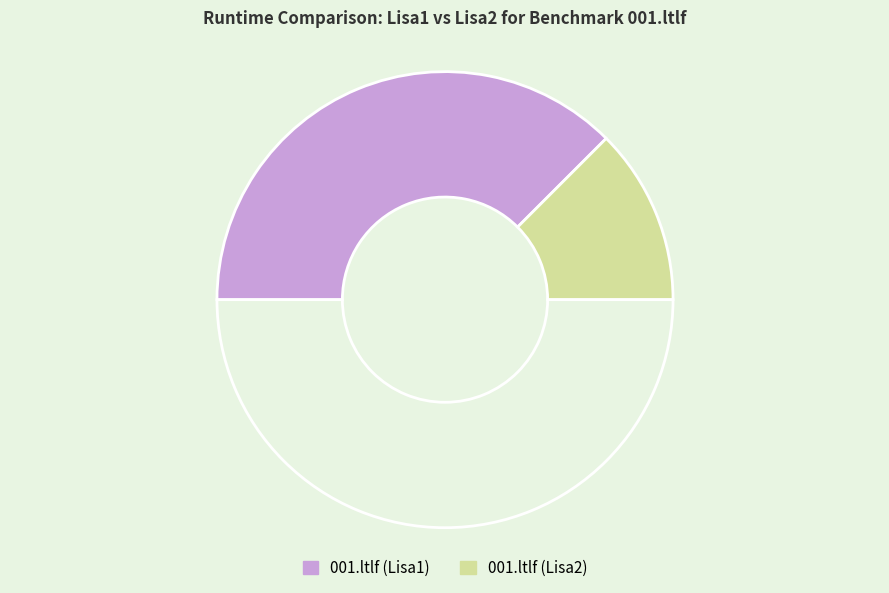

Which slice is the smallest?

001.ltlf (Lisa2)